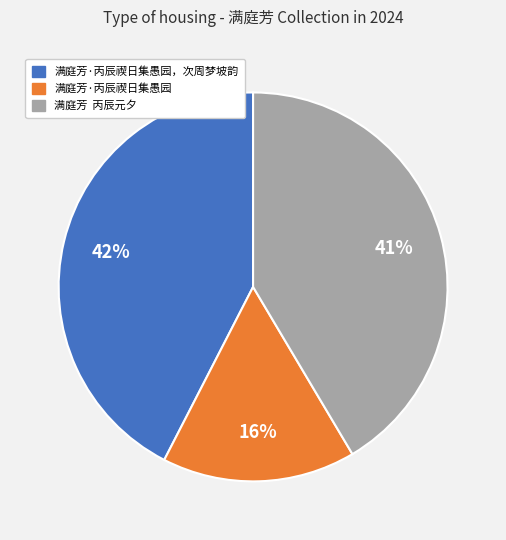

Is there a majority slice in this chart?

No